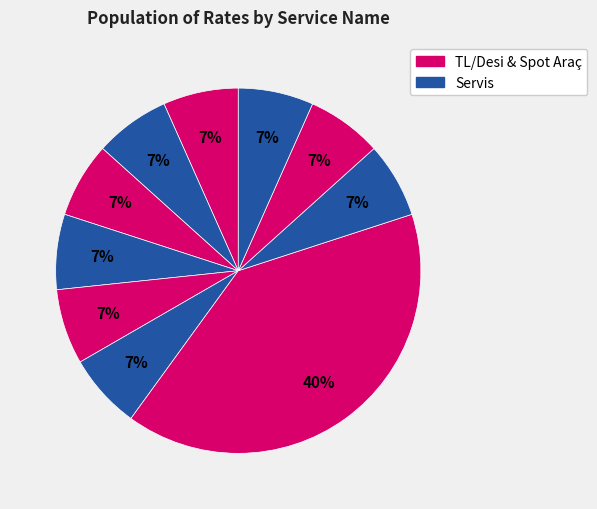

How many segments does this pie chart have?

10